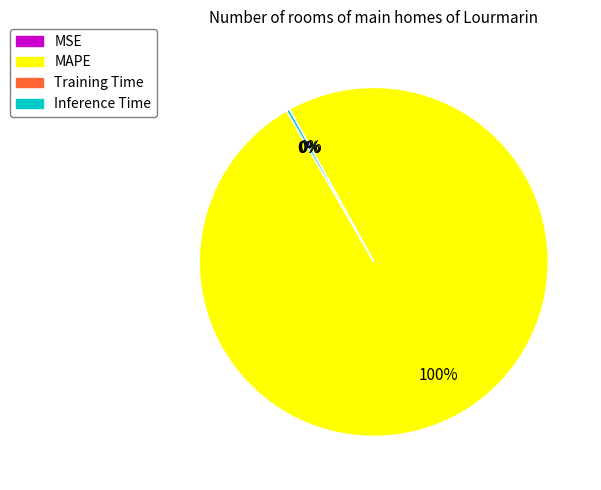

Which category has the biggest portion of the pie?

MAPE